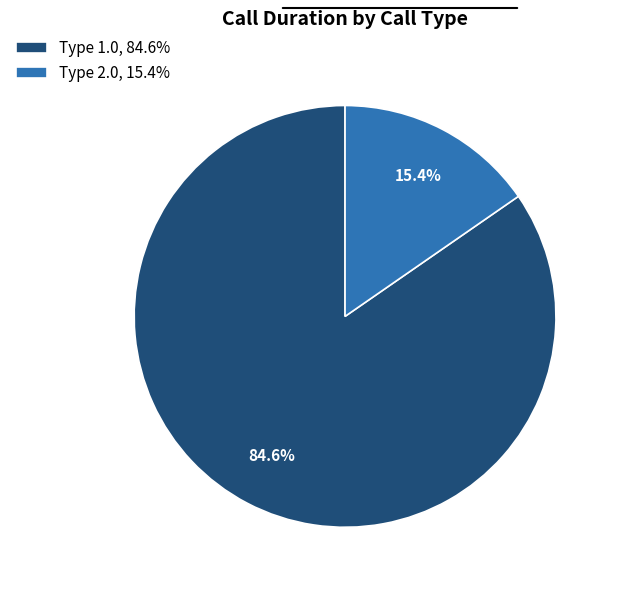

Between Type 1.0, 84.6% and Type 2.0, 15.4%, which is larger?

Type 1.0, 84.6%